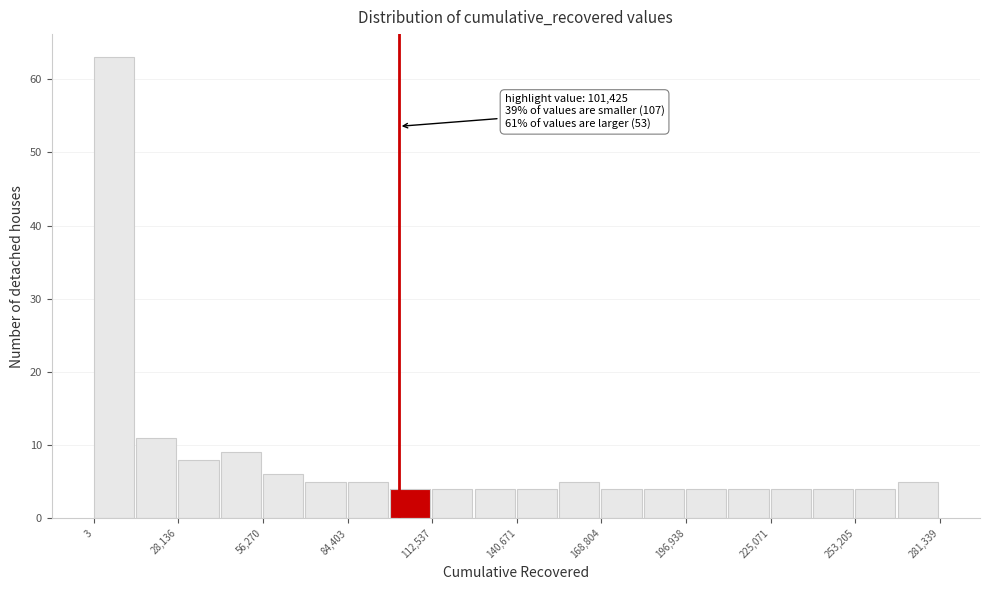

Around what value on the x-axis is the tallest bar? Give the approximate position of its centre, as read against the axis.

5000